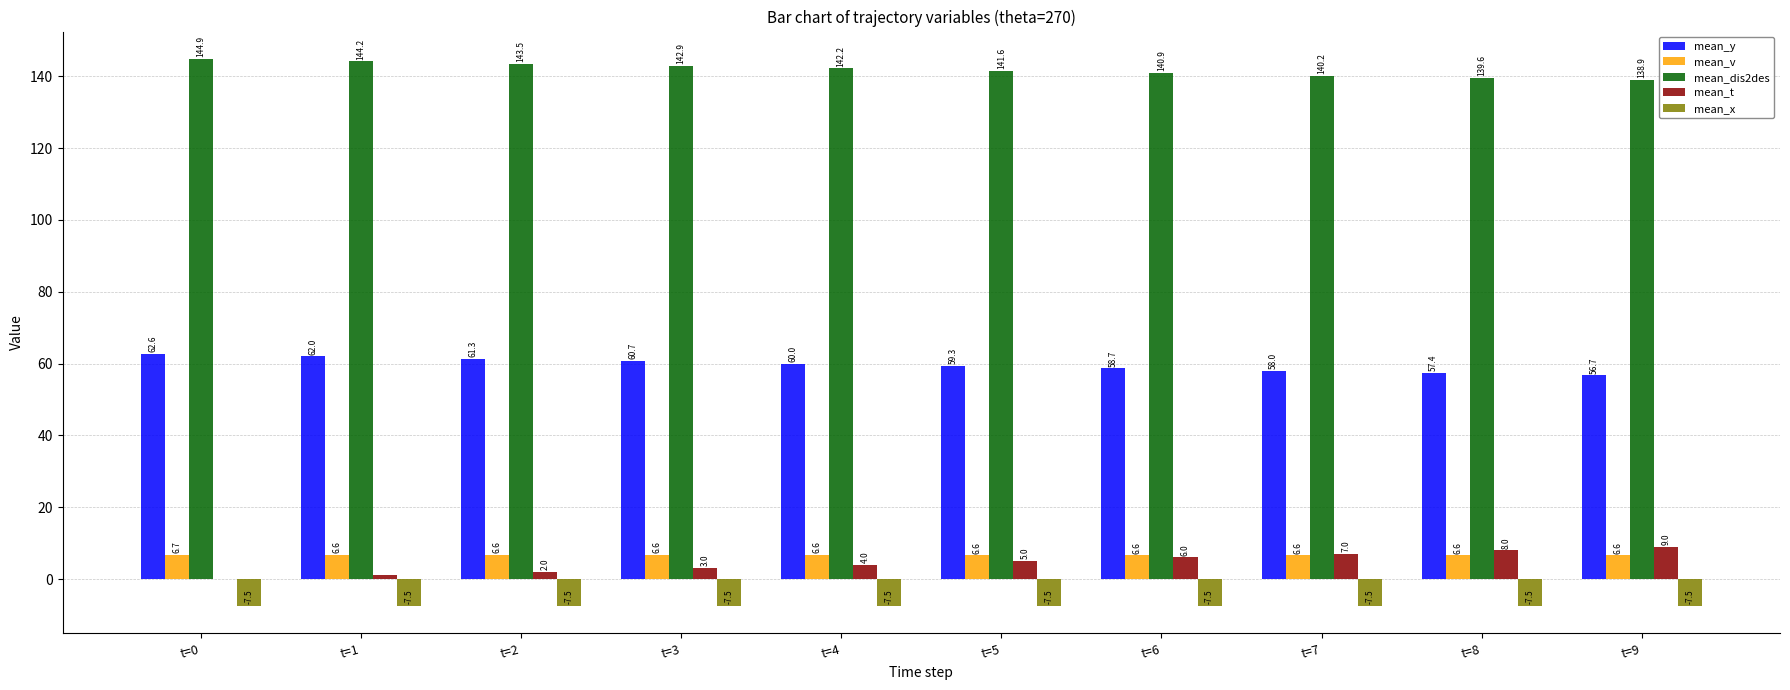

Which series has the largest total across all categories?

mean_dis2des